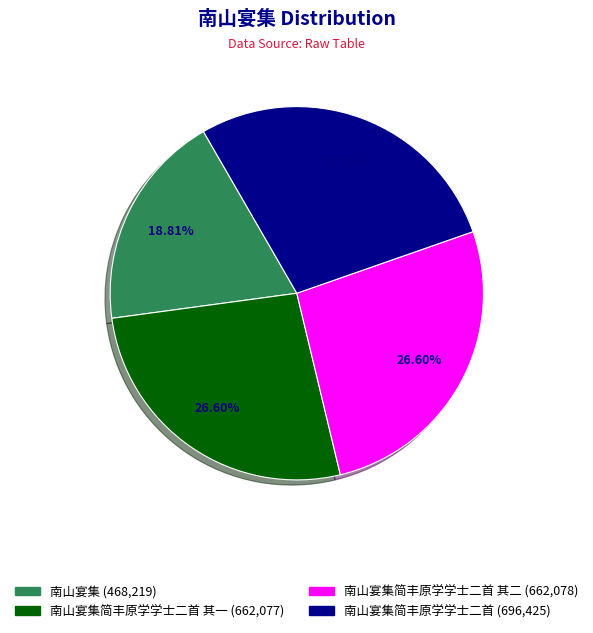

Does any single category account for the majority?

No